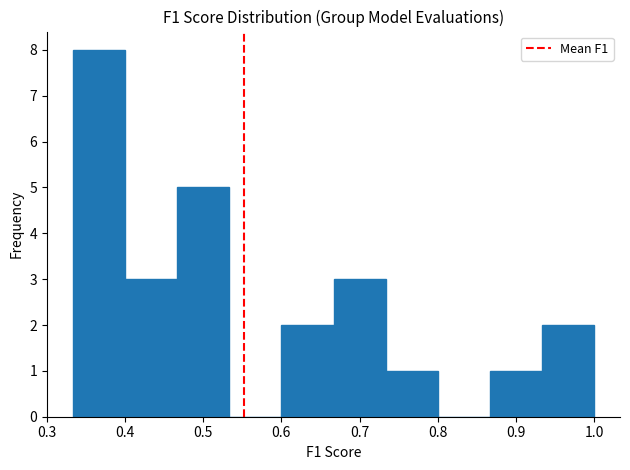

Reading left to right, list every bar in this chart as the range it spans on the x-axis followed by its height. Neither the bar edges nor the heights are printed on the chart, so give them approximately, as read against the axes.

0.33 to 0.40: 8
0.40 to 0.47: 3
0.47 to 0.53: 5
0.53 to 0.60: 0
0.60 to 0.67: 2
0.67 to 0.73: 3
0.73 to 0.80: 1
0.80 to 0.87: 0
0.87 to 0.93: 1
0.93 to 1.00: 2